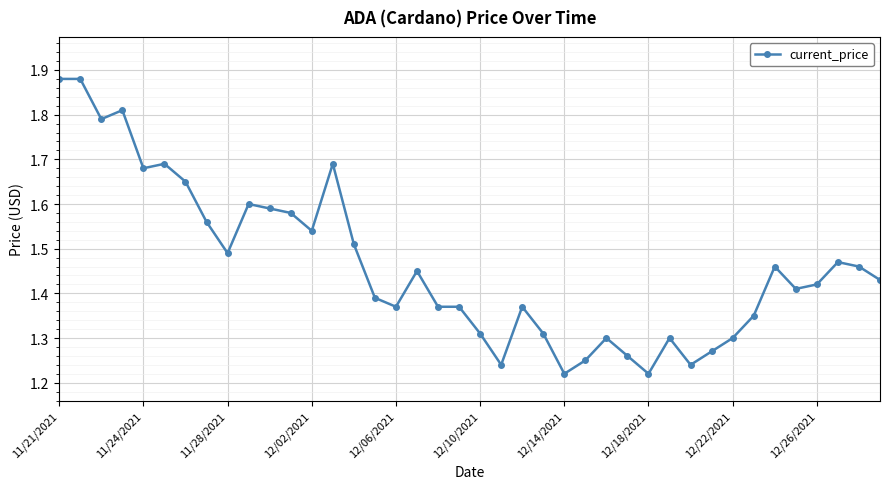

True or false: the data has more than 1 interior local peaks.

True